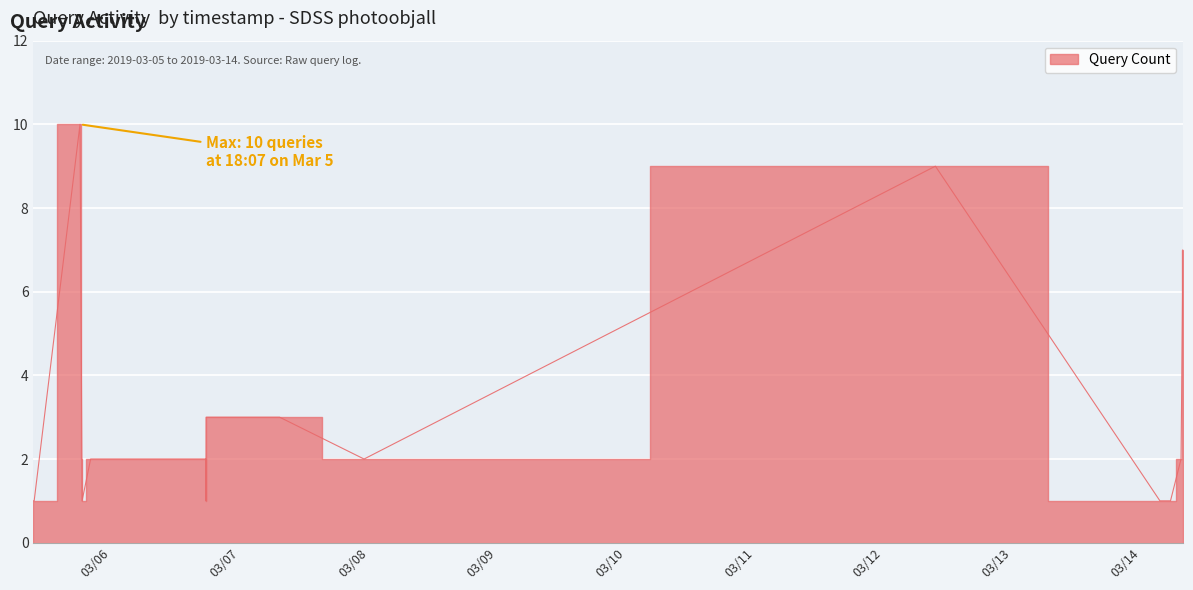

Which has a higher value, 2019-03-14 07:29 or 2019-03-14 03:33?

2019-03-14 07:29